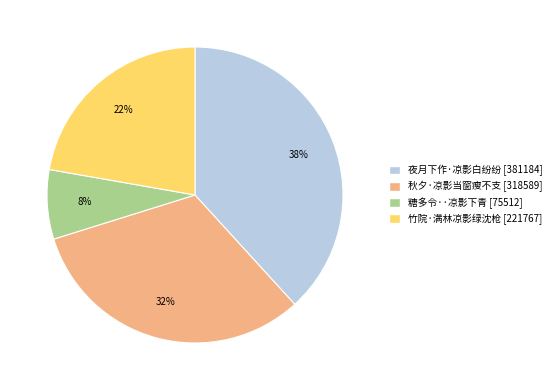

Count the number of slices in the pie.

4